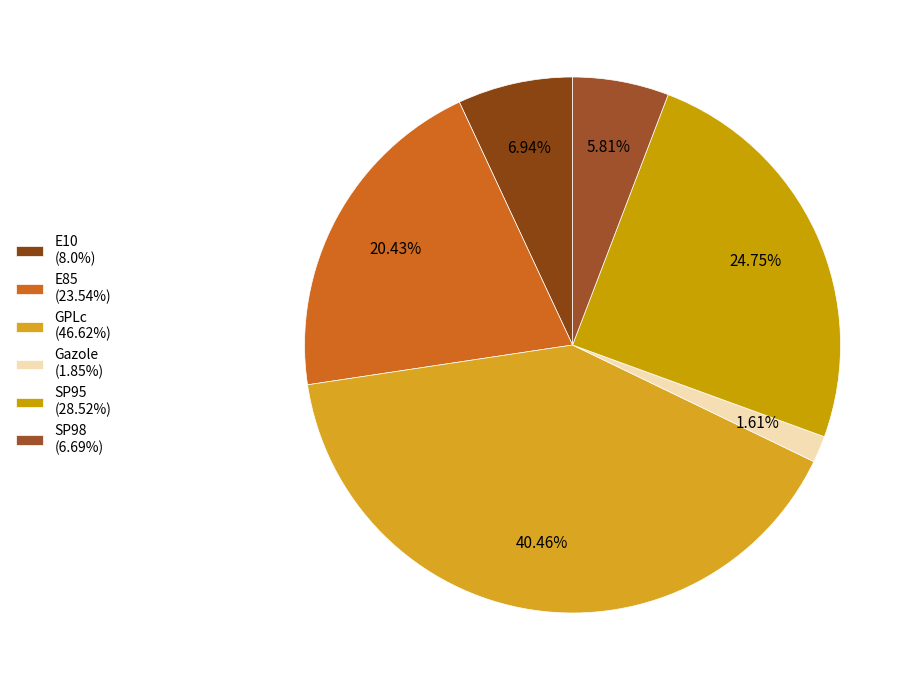

The SP95 slice represents 16% of the pie. True or false?

False